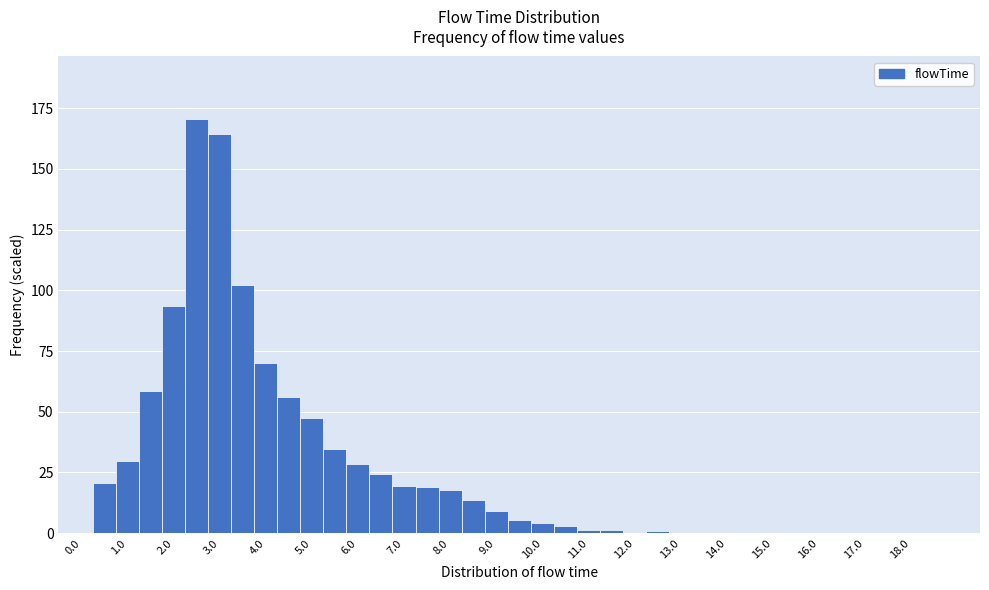

How tall is the bar that spans 8.75 to 9.25 on the x-axis? Neither the bar edges nor the heights are printed on the chart, so give them approximately, as read against the axes.

10